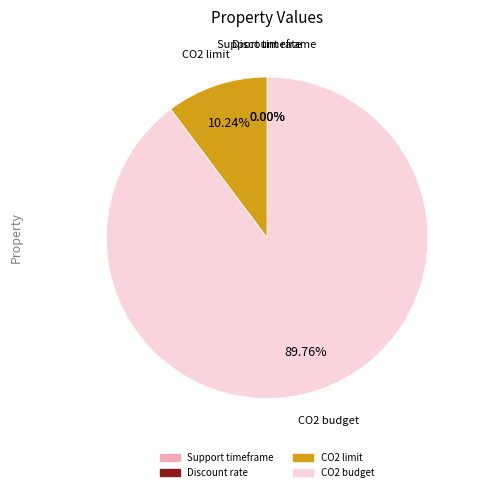

Which slice is the smallest?

Discount rate